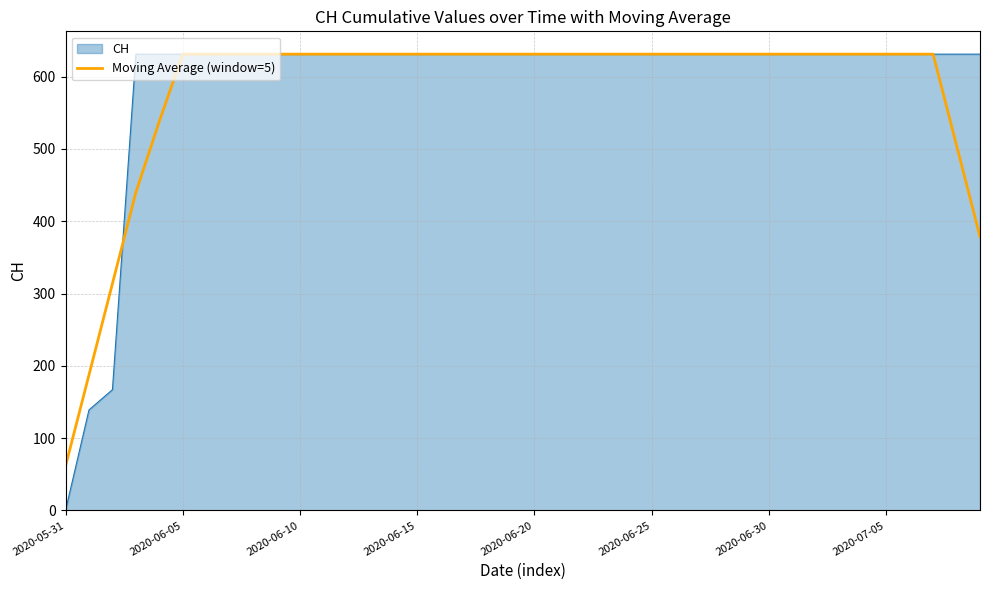

Does the chart display data point markers on the line(s)?

No